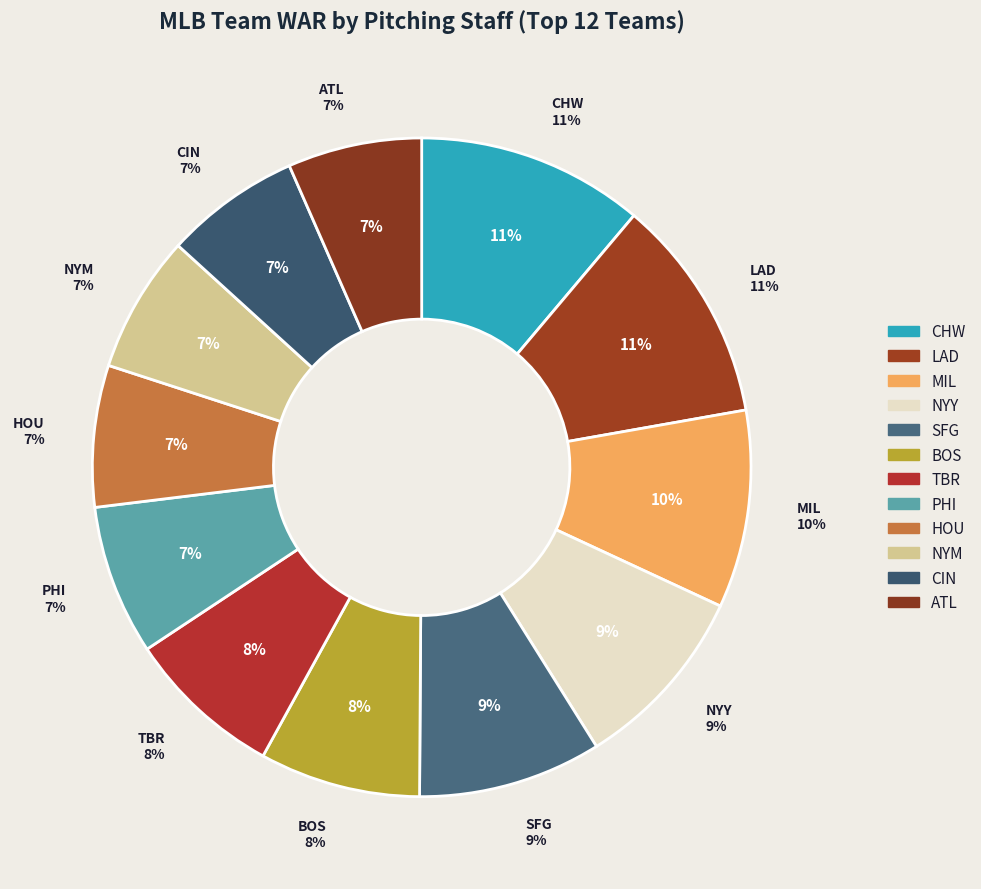

Is there any slice that represents more than half of the pie?

No